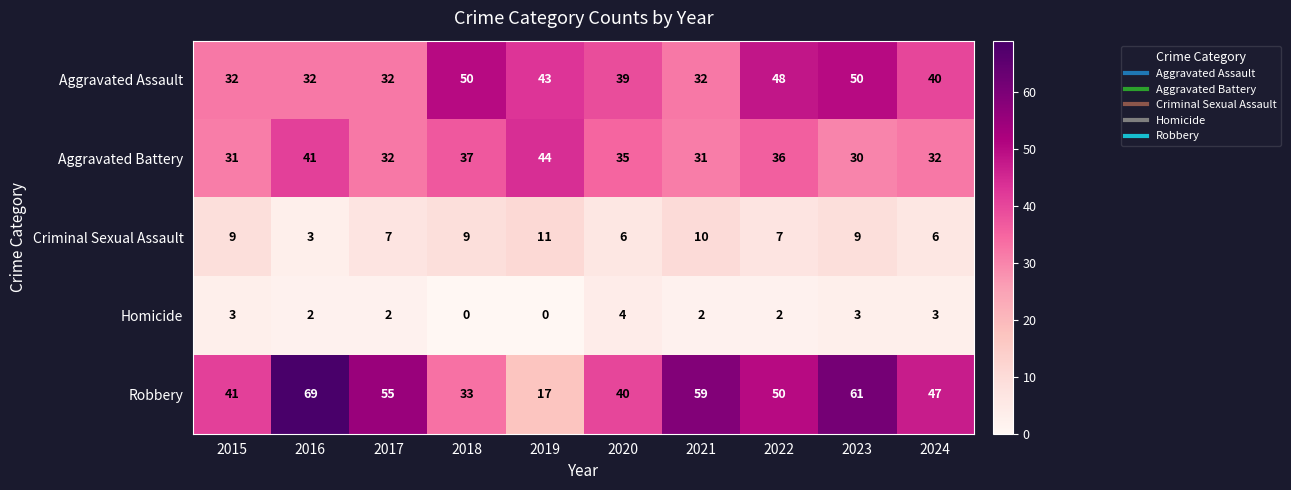

What is the difference between the highest and lowest values at 2015?

38